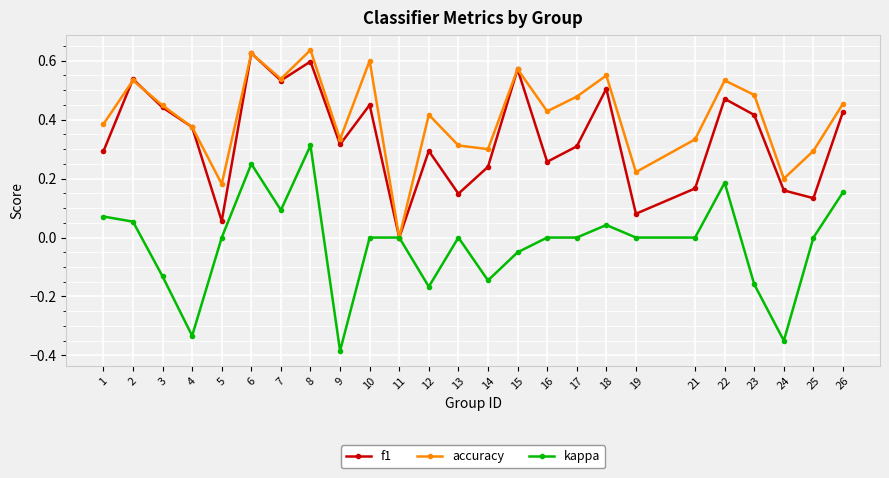

Where is the first local maximum for kappa?

6